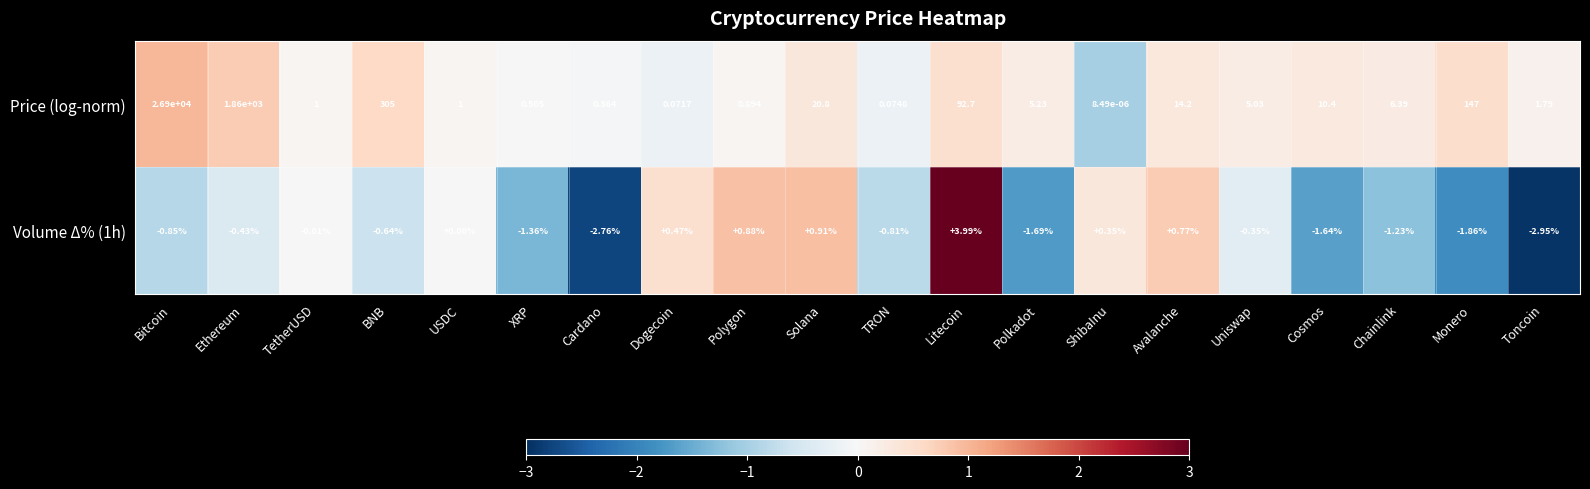

At which category is the sum across all series the highest?

Bitcoin